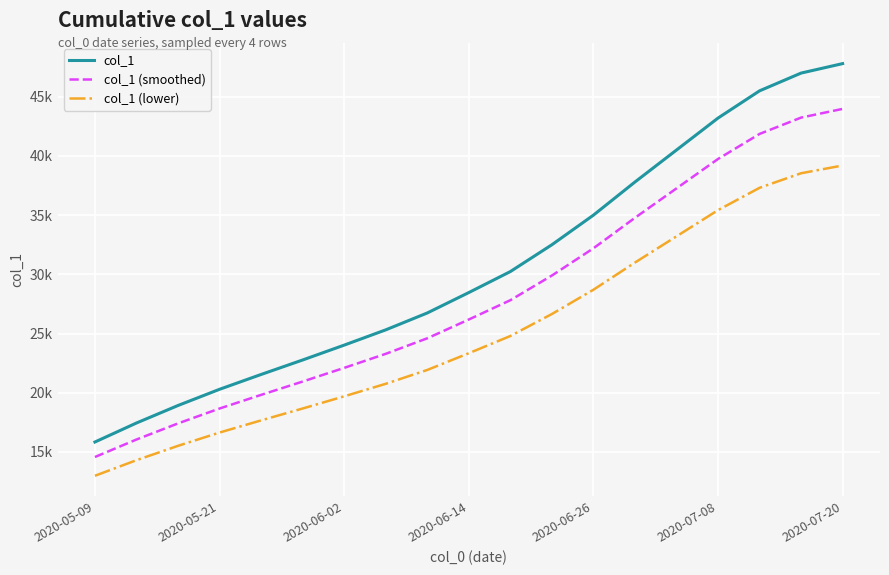

List the series in order of their peak value, highest first.

col_1, col_1 (smoothed), col_1 (lower)